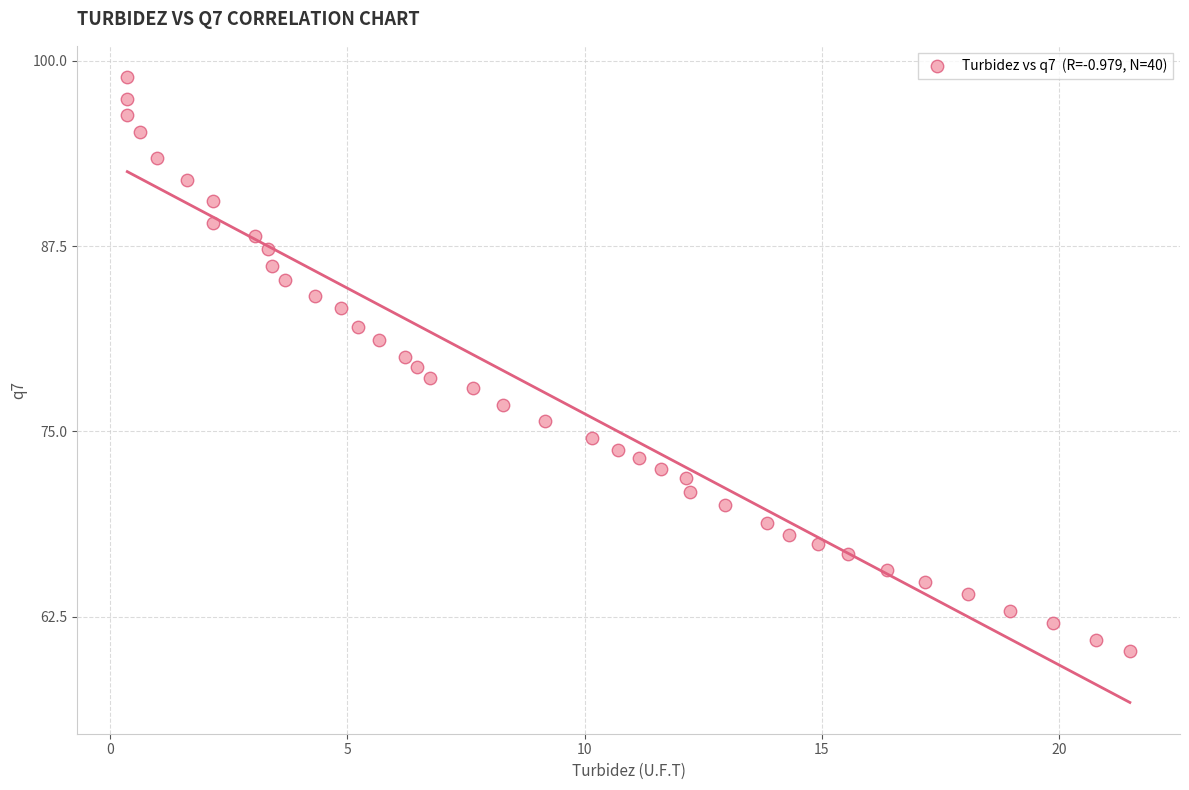

What is the range of X values (max minus min)?

21.1